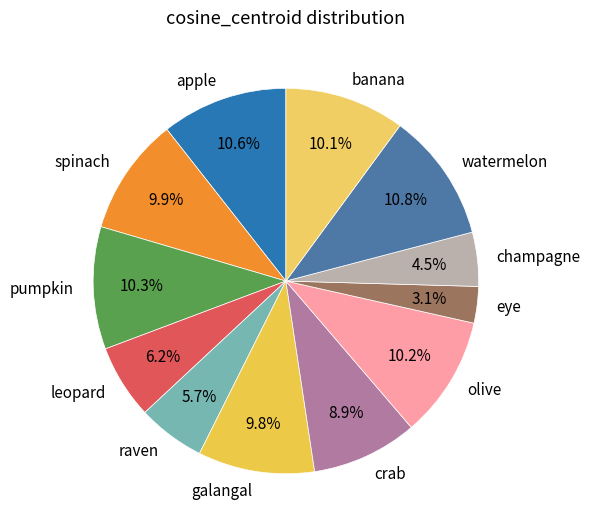

Is there a majority slice in this chart?

No